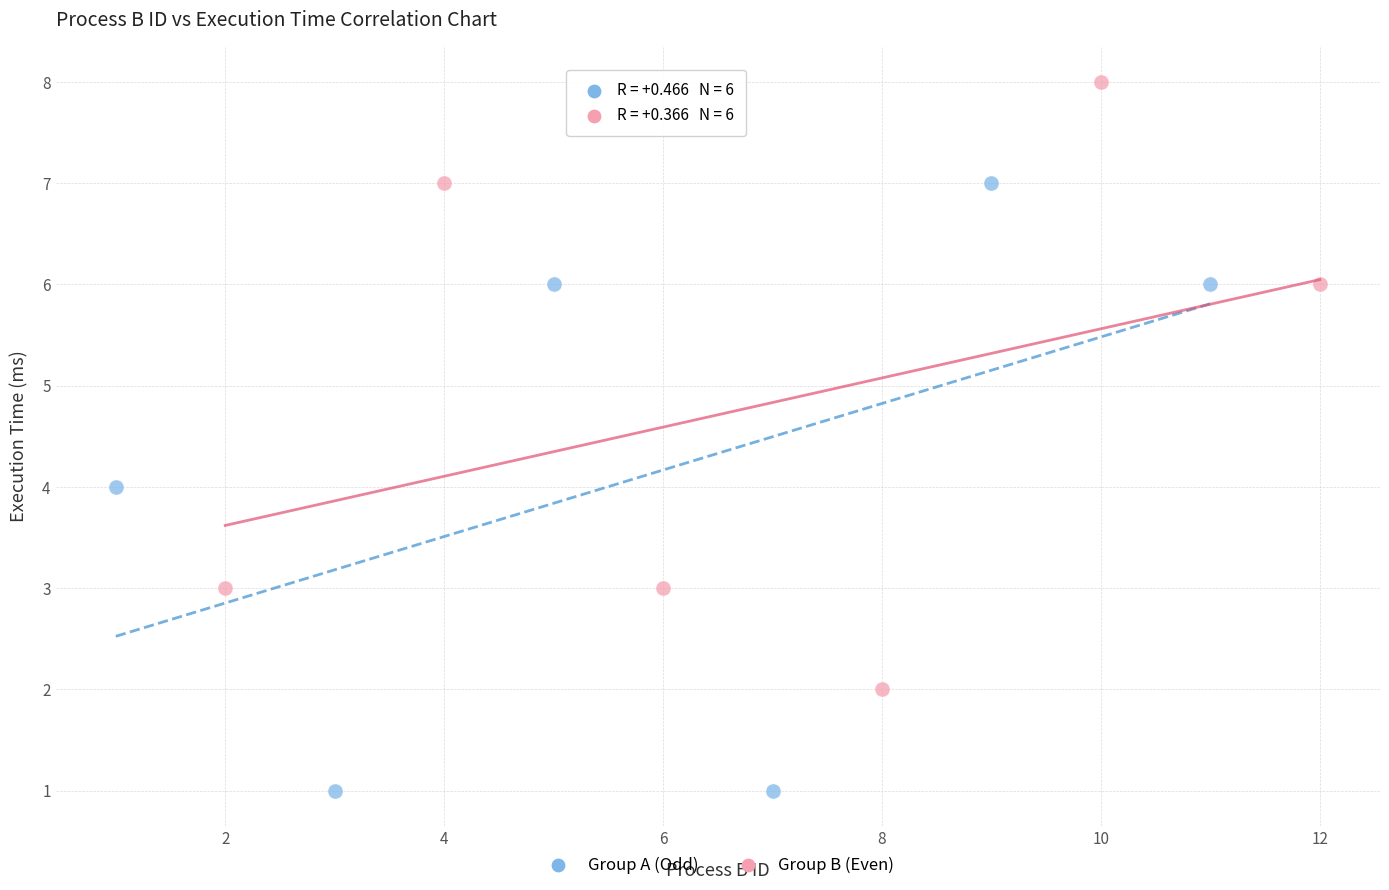

Which series contains the lowest Y value?

Group A (Odd)